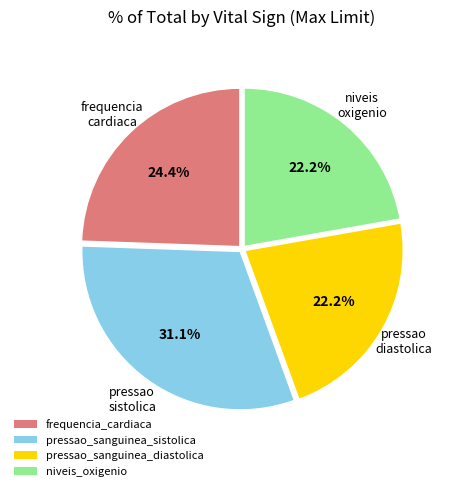

How many segments does this pie chart have?

4